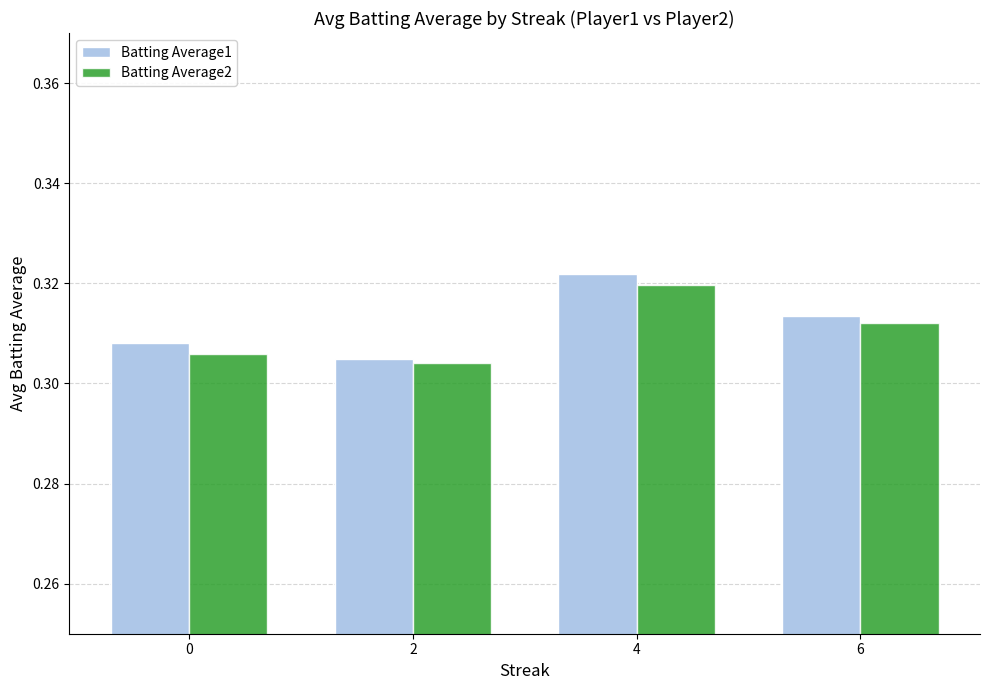

At how many categories does at least one series exceed 0?

4